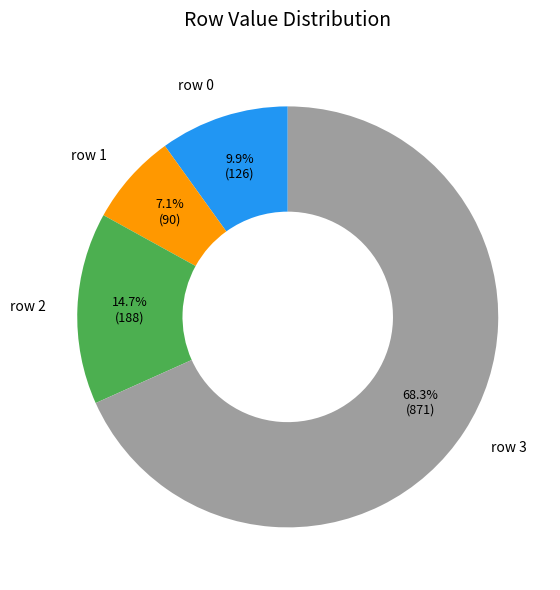

Is there a majority slice in this chart?

Yes